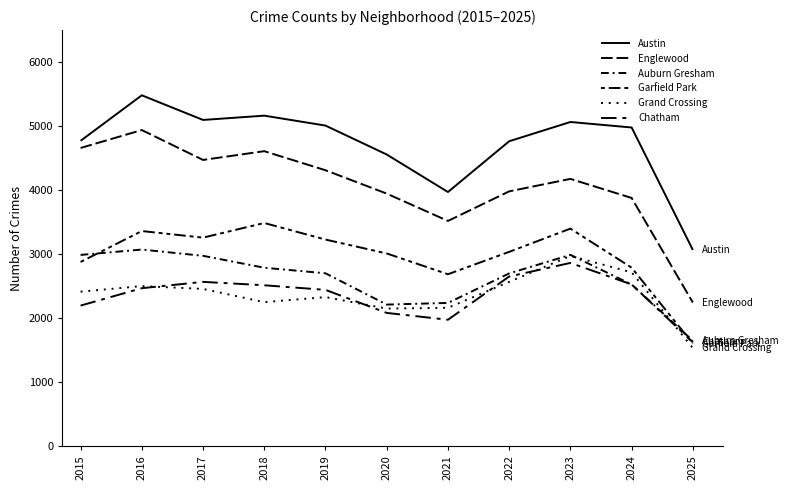

Which series has the largest range (max minus min)?

Englewood